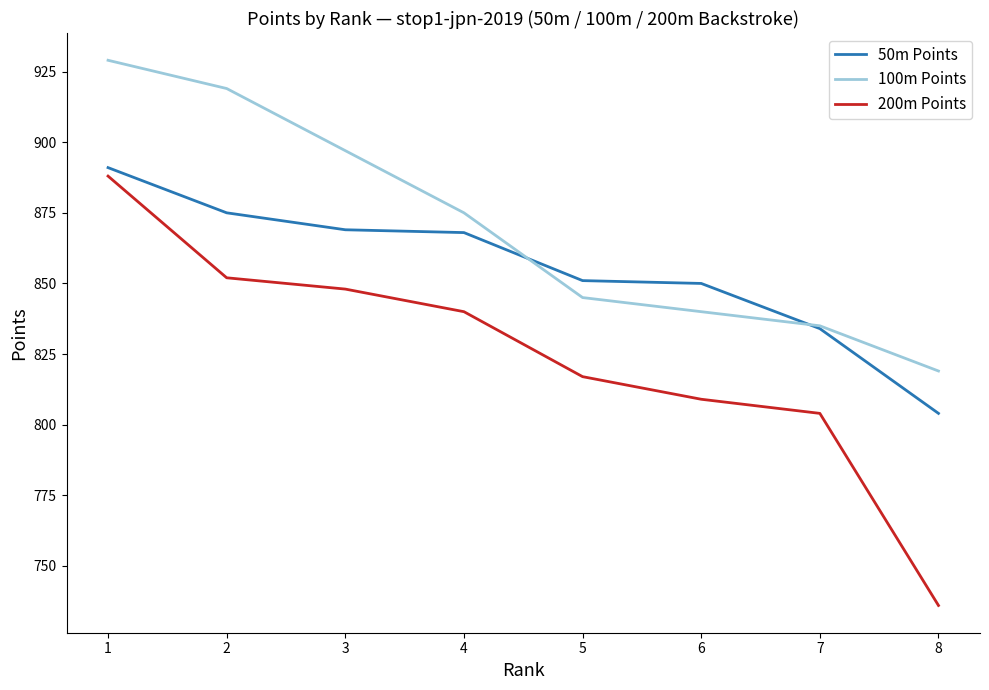

What is the total value across all series at 5?

2513